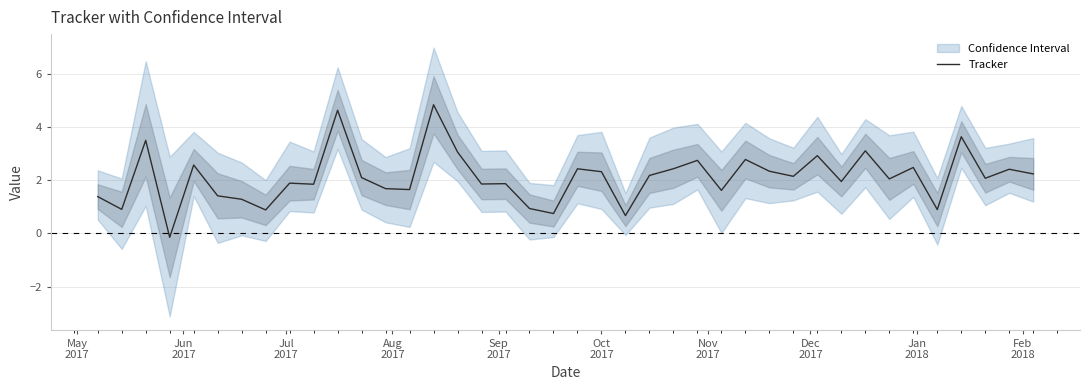

How many points are higher than both their immediate neighbors (excluding endpoints)?

14